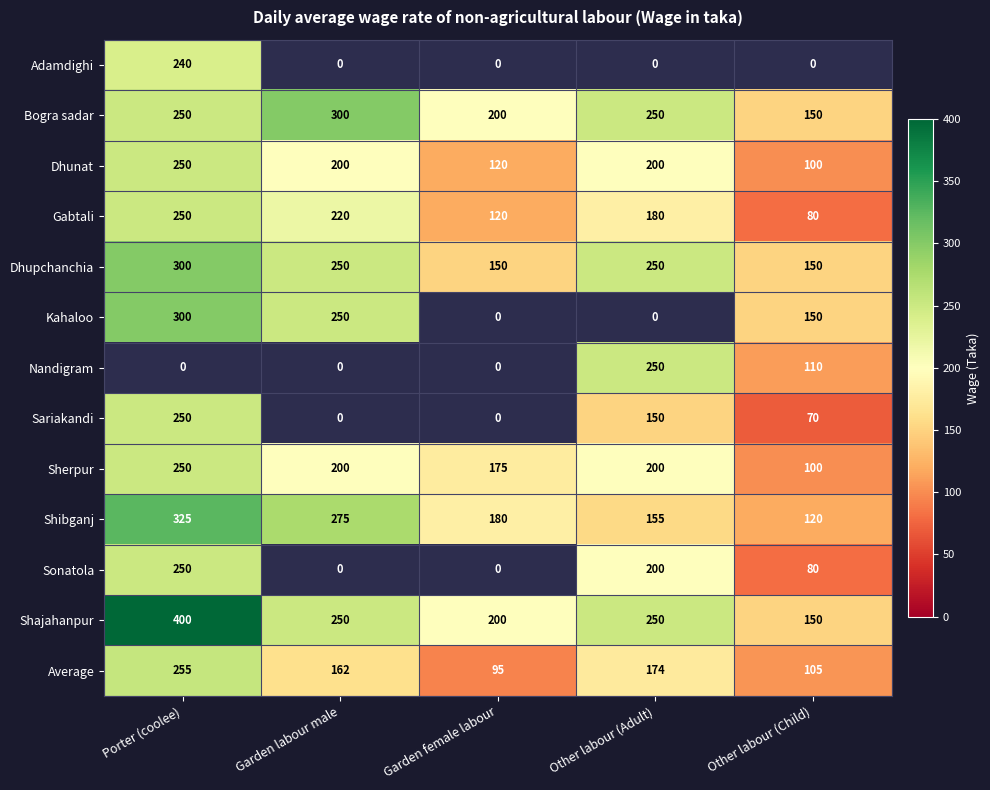

What is the difference between the highest and lowest values at Porter (coolee)?

160.0